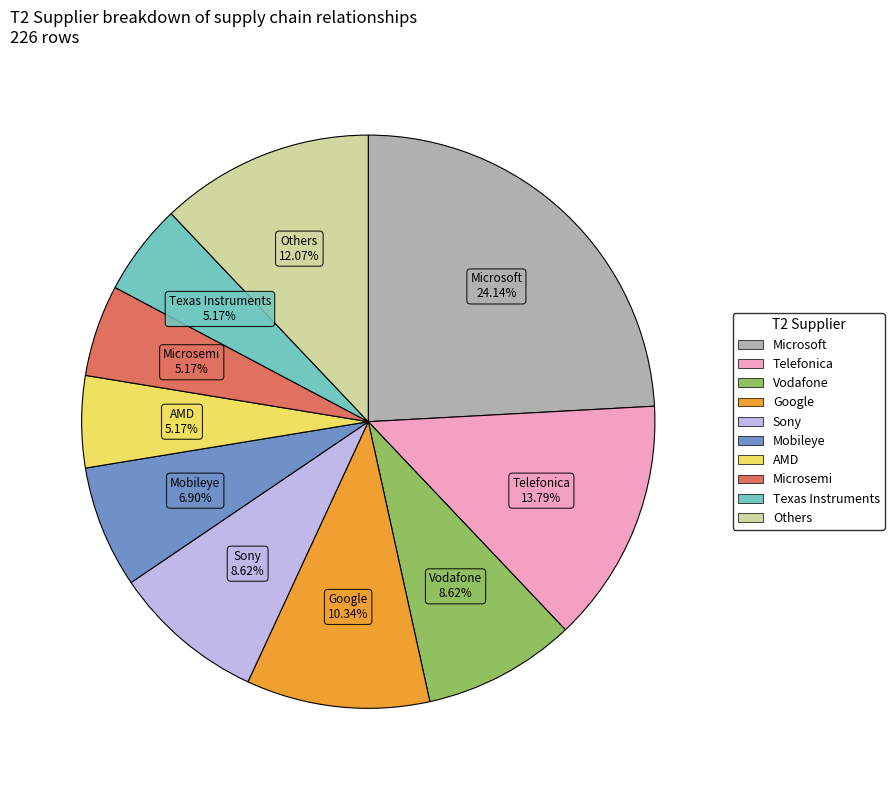

To the nearest percent, what percentage of the pie is Telefonica?

14%